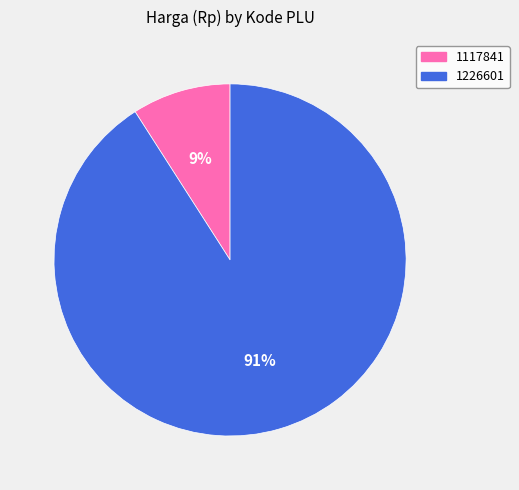

Count the number of slices in the pie.

2